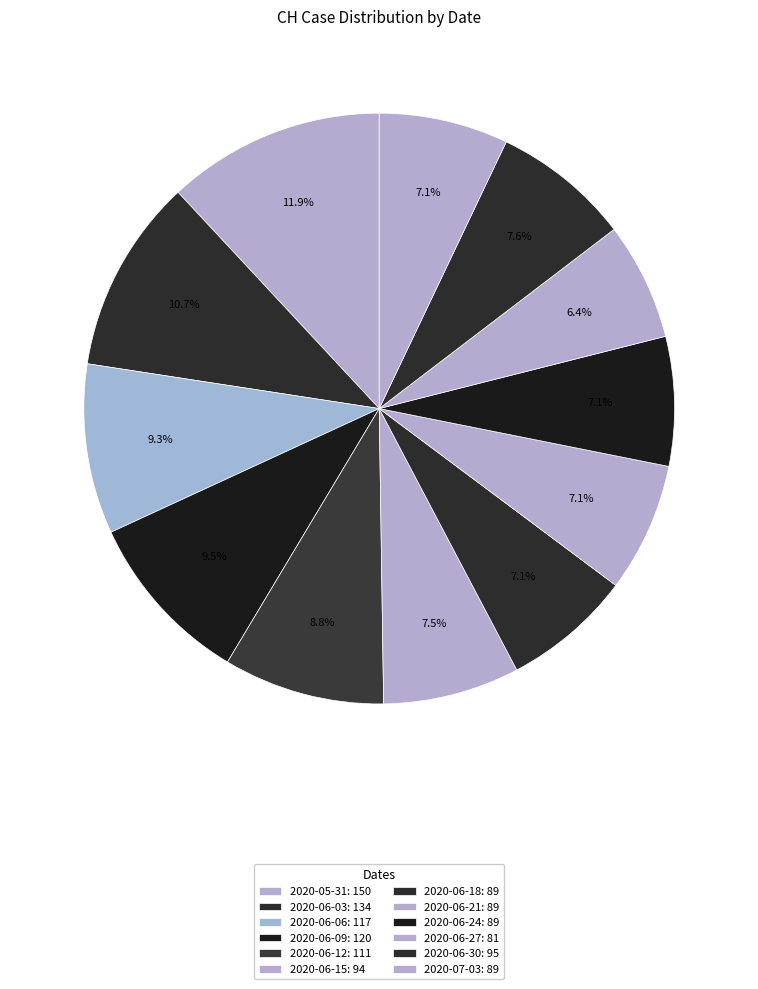

Count the number of slices in the pie.

12